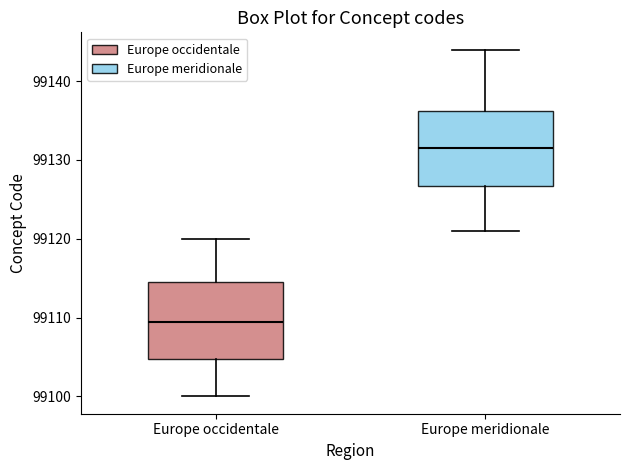

Which box has the lowest median line?

Europe occidentale